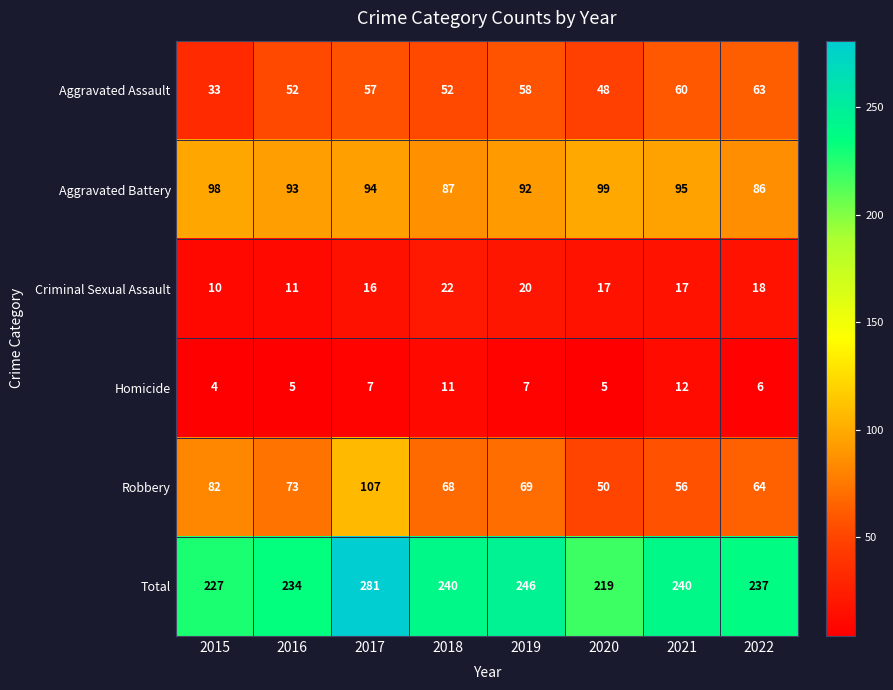

Is the value of Aggravated Assault at 2022 greater than the value of Homicide at 2019?

Yes